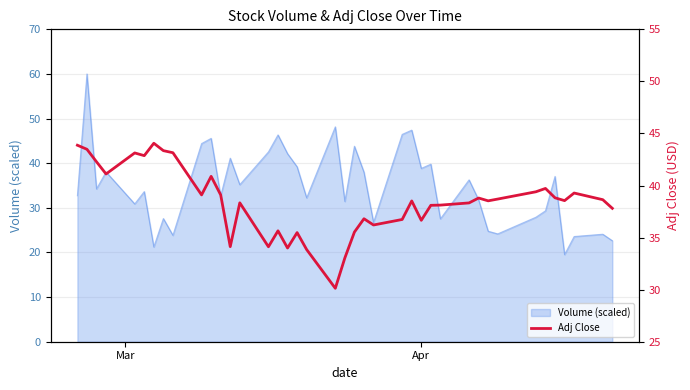

What is the highest value of the Volume (scaled) series?

60.0